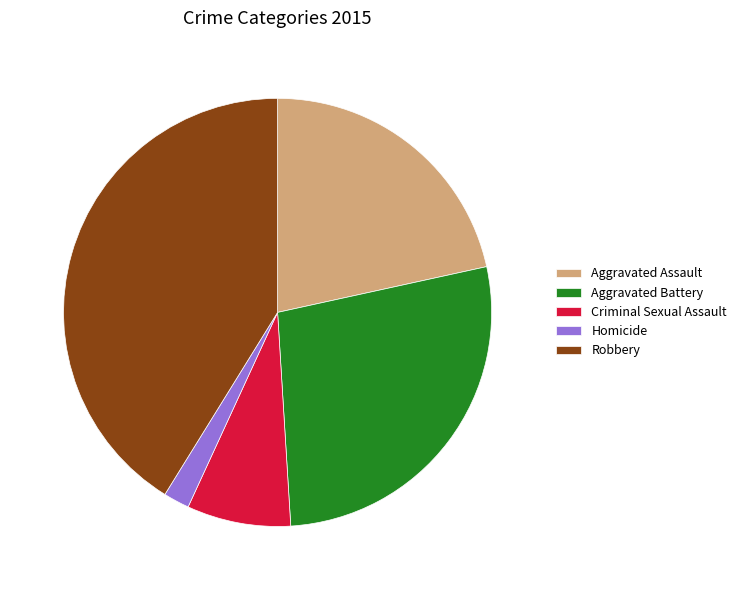

To the nearest percent, what is the average slice percentage?

20%